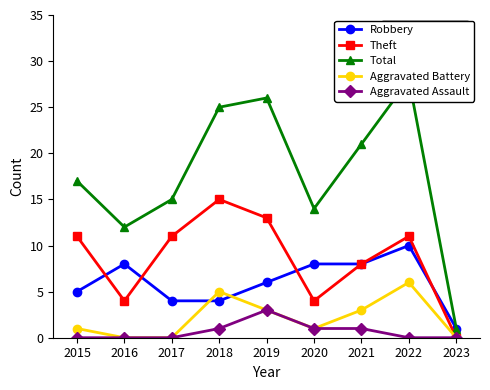

Reading left to right, extract all data points from this chart.

Robbery: 5	8	4	4	6	8	8	10	1
Theft: 11	4	11	15	13	4	8	11	0
Total: 17	12	15	25	26	14	21	28	1
Aggravated Battery: 1	0	0	5	3	1	3	6	0
Aggravated Assault: 0	0	0	1	3	1	1	0	0